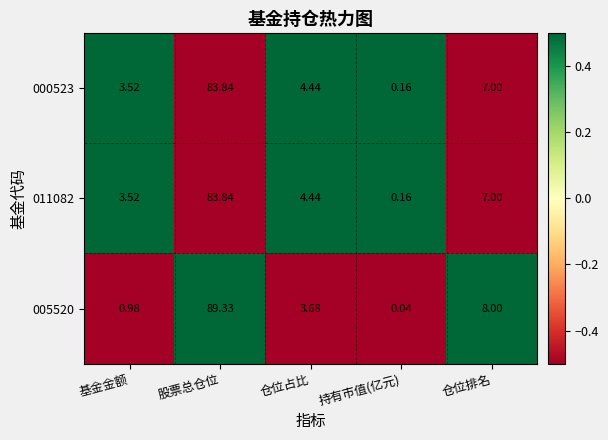

At how many categories does at least one series exceed 1?

4